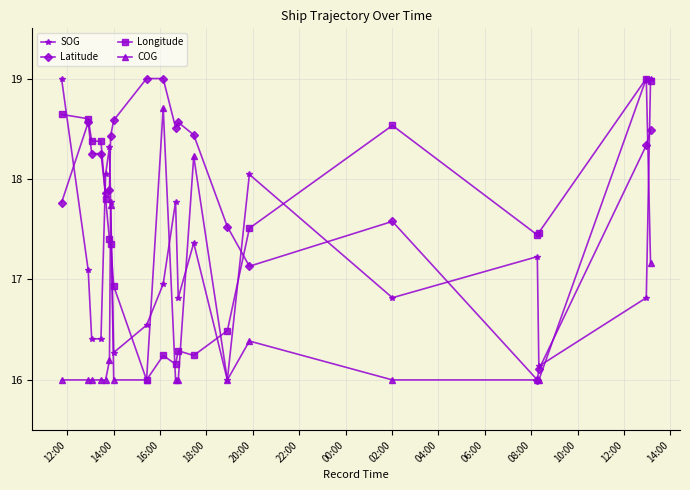

Which series has the largest total across all categories?

Latitude